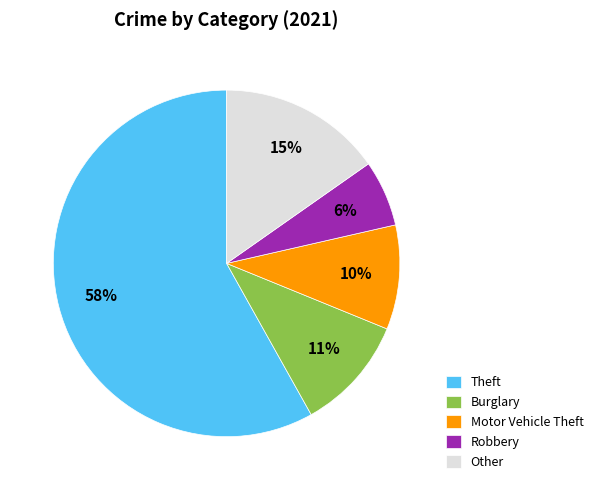

Rank the categories by value from highest to lowest.

Theft, Other, Burglary, Motor Vehicle Theft, Robbery